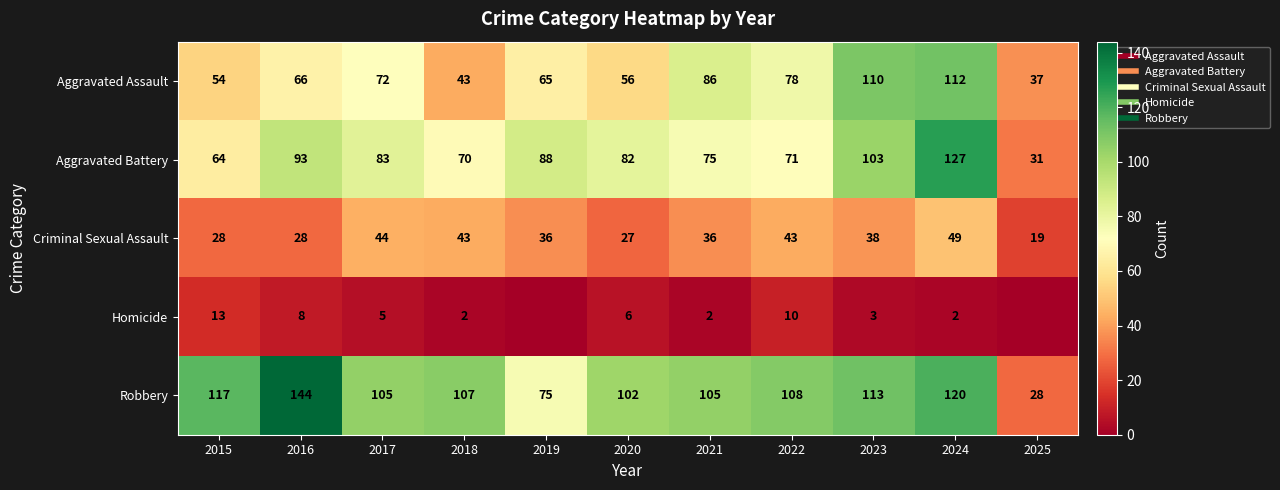

What is the total value across all series at 2025?

115